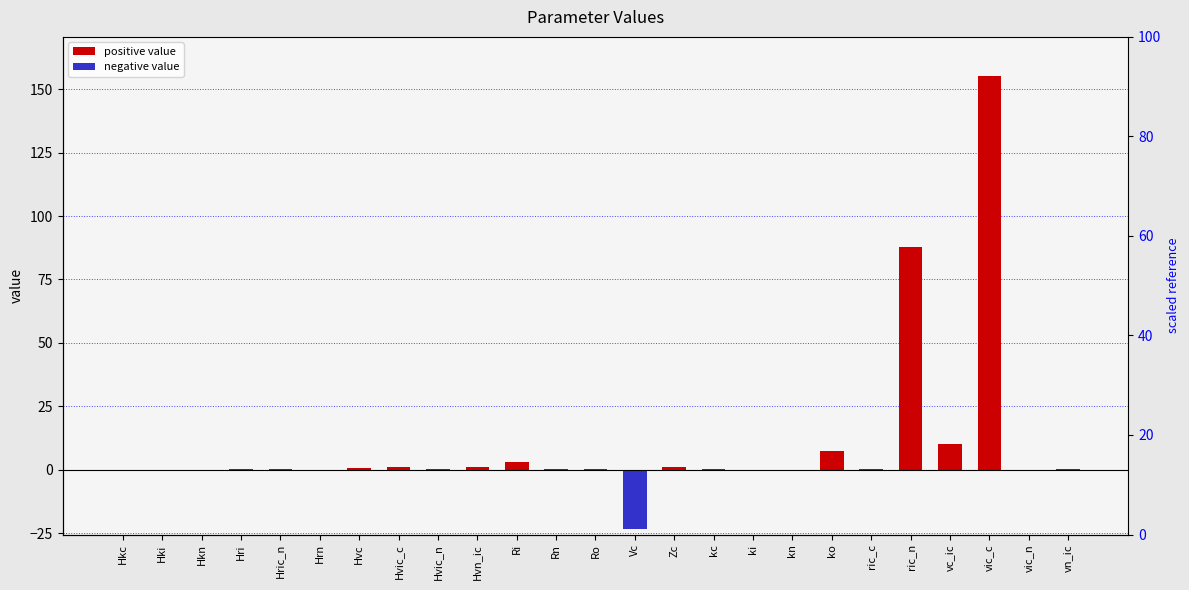

At which label is positive value closest to 77?

ric_n